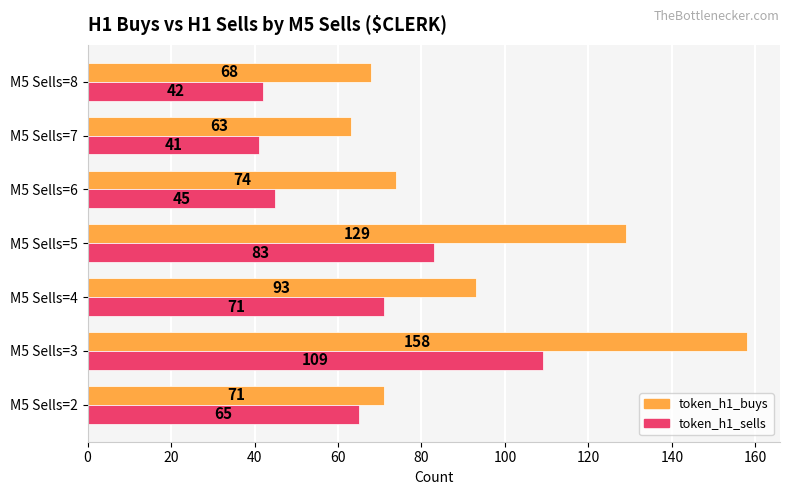

The token_h1_buys series shows 63 at M5 Sells=7. True or false?

True